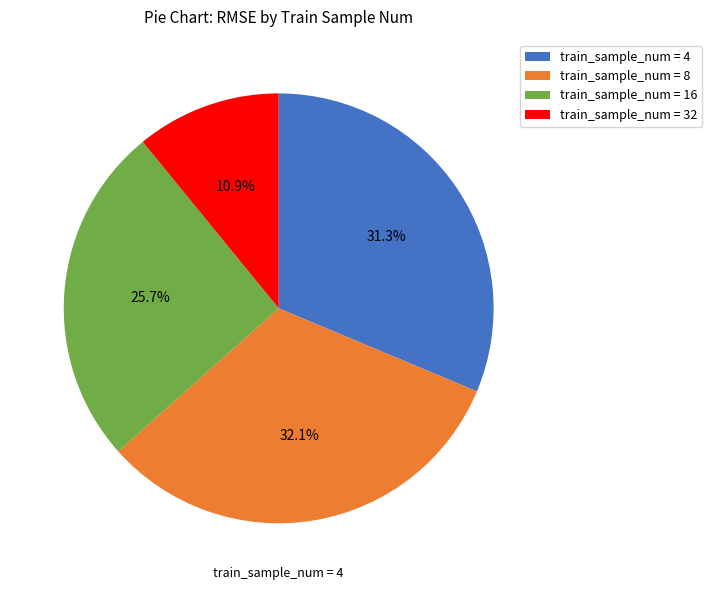

Between train_sample_num = 4 and train_sample_num = 32, which is larger?

train_sample_num = 4